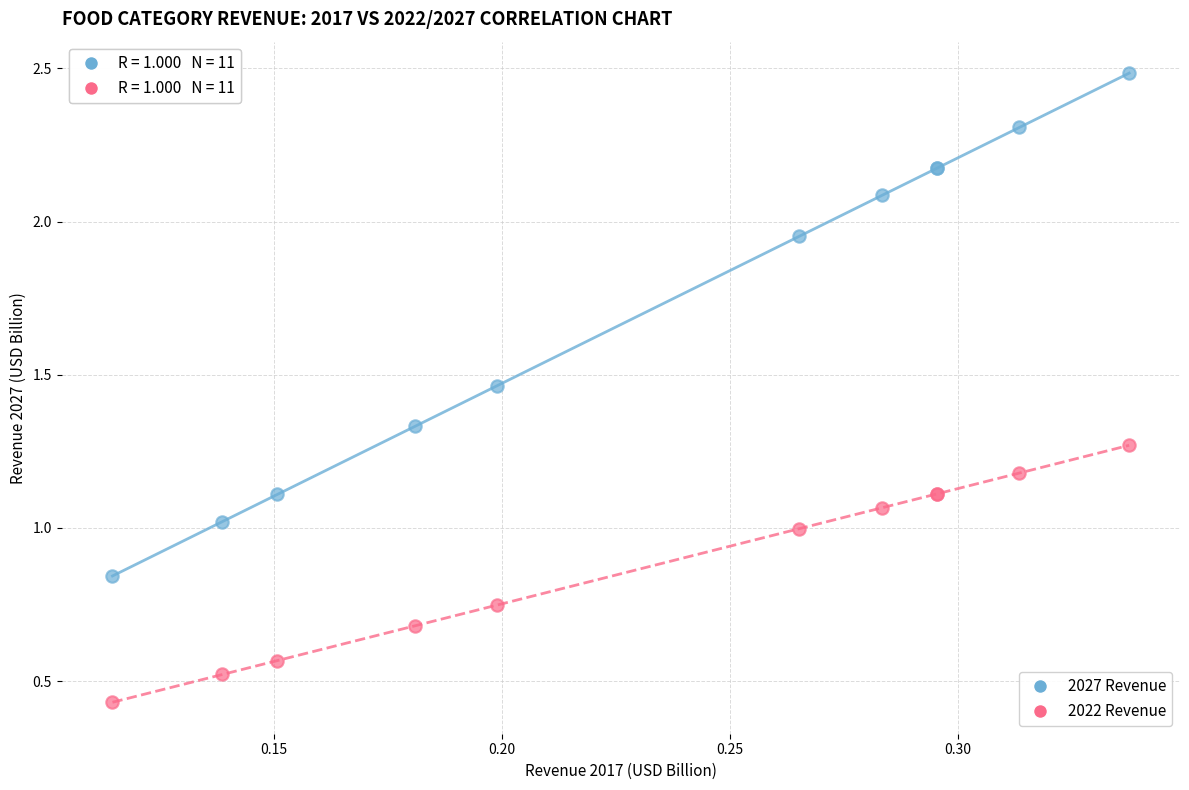

What are all the series names shown in the legend?

2027 Revenue, 2022 Revenue